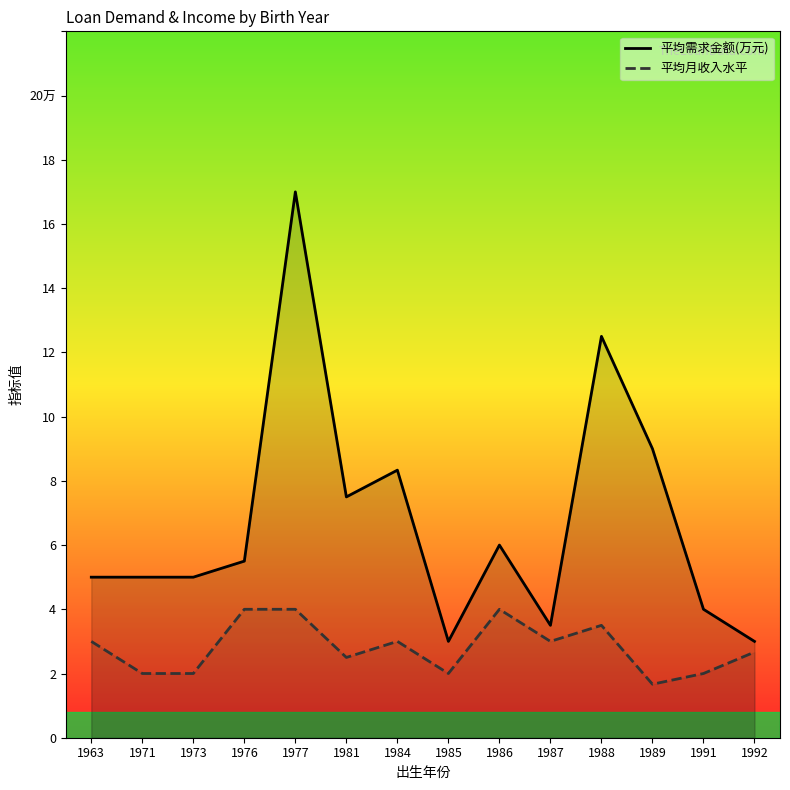

List the labels in order of 平均需求金额(万元) value, smallest first.

1985, 1992, 1987, 1991, 1963, 1971, 1973, 1976, 1986, 1981, 1984, 1989, 1988, 1977